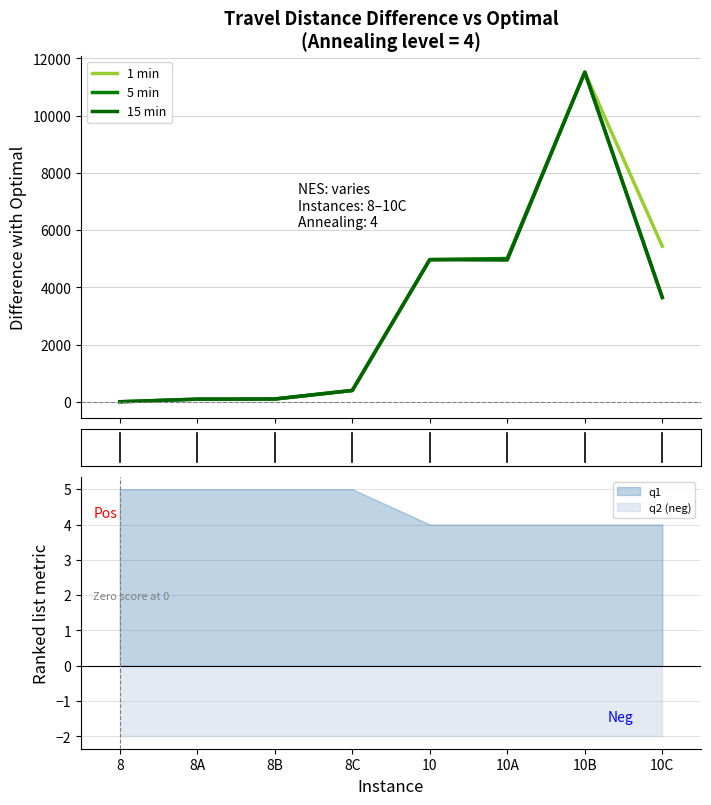

How many lines are shown in the chart?

3